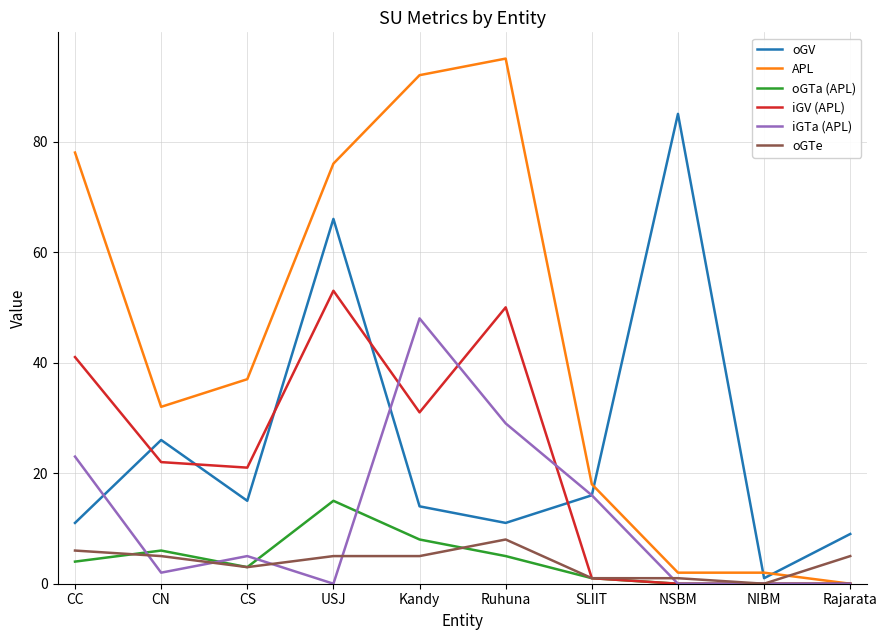

Rank the series by their maximum value, from lowest to highest.

oGTe, oGTa (APL), iGTa (APL), iGV (APL), oGV, APL